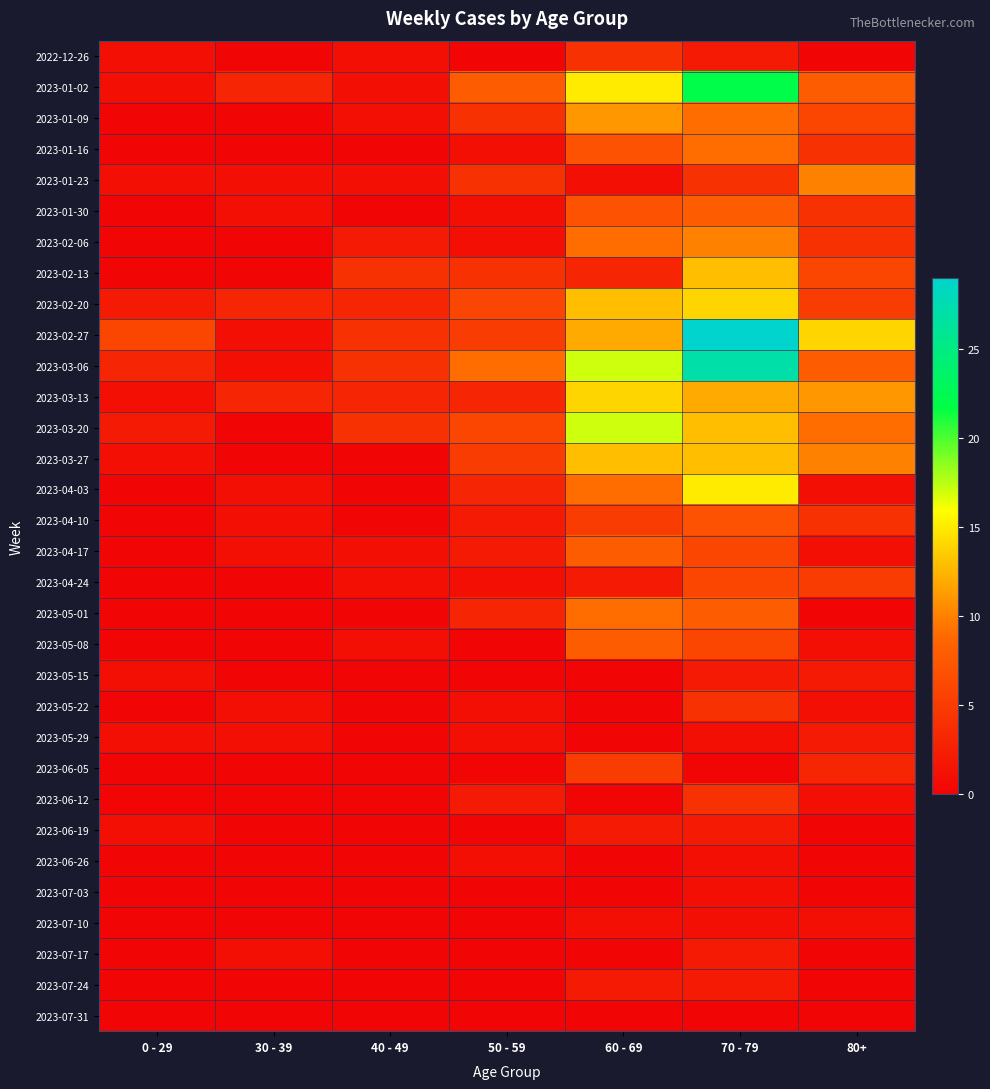

Reading left to right, what are all the values shown in this chart?

2022-12-26: 0 - 29=1	30 - 39=0	40 - 49=1	50 - 59=0	60 - 69=4	70 - 79=2	80+=0
2023-01-02: 0 - 29=1	30 - 39=3	40 - 49=1	50 - 59=8	60 - 69=15	70 - 79=22	80+=8
2023-01-09: 0 - 29=0	30 - 39=0	40 - 49=1	50 - 59=4	60 - 69=11	70 - 79=9	80+=6
2023-01-16: 0 - 29=0	30 - 39=0	40 - 49=0	50 - 59=1	60 - 69=7	70 - 79=9	80+=4
2023-01-23: 0 - 29=1	30 - 39=1	40 - 49=1	50 - 59=4	60 - 69=1	70 - 79=4	80+=10
2023-01-30: 0 - 29=0	30 - 39=1	40 - 49=0	50 - 59=1	60 - 69=7	70 - 79=8	80+=4
2023-02-06: 0 - 29=0	30 - 39=0	40 - 49=2	50 - 59=1	60 - 69=9	70 - 79=10	80+=4
2023-02-13: 0 - 29=0	30 - 39=0	40 - 49=4	50 - 59=4	60 - 69=3	70 - 79=13	80+=6
2023-02-20: 0 - 29=2	30 - 39=3	40 - 49=3	50 - 59=6	60 - 69=13	70 - 79=14	80+=5
2023-02-27: 0 - 29=6	30 - 39=1	40 - 49=4	50 - 59=5	60 - 69=12	70 - 79=29	80+=14
2023-03-06: 0 - 29=3	30 - 39=1	40 - 49=4	50 - 59=9	60 - 69=17	70 - 79=27	80+=8
2023-03-13: 0 - 29=1	30 - 39=3	40 - 49=3	50 - 59=3	60 - 69=14	70 - 79=12	80+=11
2023-03-20: 0 - 29=2	30 - 39=0	40 - 49=4	50 - 59=6	60 - 69=17	70 - 79=13	80+=9
2023-03-27: 0 - 29=1	30 - 39=0	40 - 49=0	50 - 59=5	60 - 69=13	70 - 79=13	80+=10
2023-04-03: 0 - 29=0	30 - 39=1	40 - 49=0	50 - 59=3	60 - 69=9	70 - 79=15	80+=1
2023-04-10: 0 - 29=0	30 - 39=1	40 - 49=0	50 - 59=2	60 - 69=5	70 - 79=7	80+=4
2023-04-17: 0 - 29=0	30 - 39=1	40 - 49=1	50 - 59=2	60 - 69=8	70 - 79=6	80+=1
2023-04-24: 0 - 29=0	30 - 39=0	40 - 49=1	50 - 59=1	60 - 69=2	70 - 79=6	80+=5
2023-05-01: 0 - 29=0	30 - 39=0	40 - 49=0	50 - 59=3	60 - 69=9	70 - 79=8	80+=0
2023-05-08: 0 - 29=0	30 - 39=0	40 - 49=1	50 - 59=0	60 - 69=8	70 - 79=6	80+=1
2023-05-15: 0 - 29=1	30 - 39=0	40 - 49=0	50 - 59=0	60 - 69=0	70 - 79=2	80+=2
2023-05-22: 0 - 29=0	30 - 39=1	40 - 49=0	50 - 59=1	60 - 69=0	70 - 79=4	80+=1
2023-05-29: 0 - 29=1	30 - 39=1	40 - 49=0	50 - 59=1	60 - 69=0	70 - 79=1	80+=2
2023-06-05: 0 - 29=0	30 - 39=0	40 - 49=0	50 - 59=0	60 - 69=5	70 - 79=0	80+=3
2023-06-12: 0 - 29=0	30 - 39=0	40 - 49=0	50 - 59=2	60 - 69=0	70 - 79=4	80+=1
2023-06-19: 0 - 29=1	30 - 39=0	40 - 49=0	50 - 59=0	60 - 69=2	70 - 79=2	80+=0
2023-06-26: 0 - 29=0	30 - 39=0	40 - 49=0	50 - 59=1	60 - 69=0	70 - 79=1	80+=0
2023-07-03: 0 - 29=0	30 - 39=0	40 - 49=0	50 - 59=0	60 - 69=0	70 - 79=1	80+=0
2023-07-10: 0 - 29=0	30 - 39=0	40 - 49=0	50 - 59=0	60 - 69=1	70 - 79=1	80+=1
2023-07-17: 0 - 29=0	30 - 39=1	40 - 49=0	50 - 59=0	60 - 69=0	70 - 79=2	80+=0
2023-07-24: 0 - 29=0	30 - 39=0	40 - 49=0	50 - 59=0	60 - 69=2	70 - 79=2	80+=0
2023-07-31: 0 - 29=0	30 - 39=0	40 - 49=0	50 - 59=0	60 - 69=0	70 - 79=0	80+=0